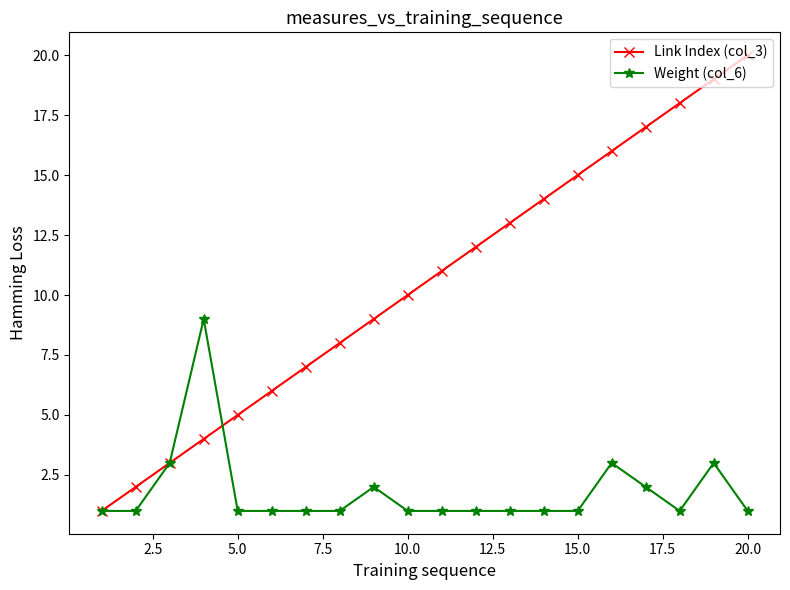

Count the number of categories in the chart.

20